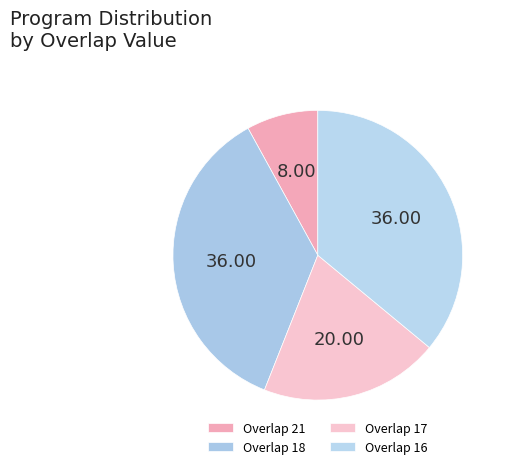

How many slices are in this pie chart?

4